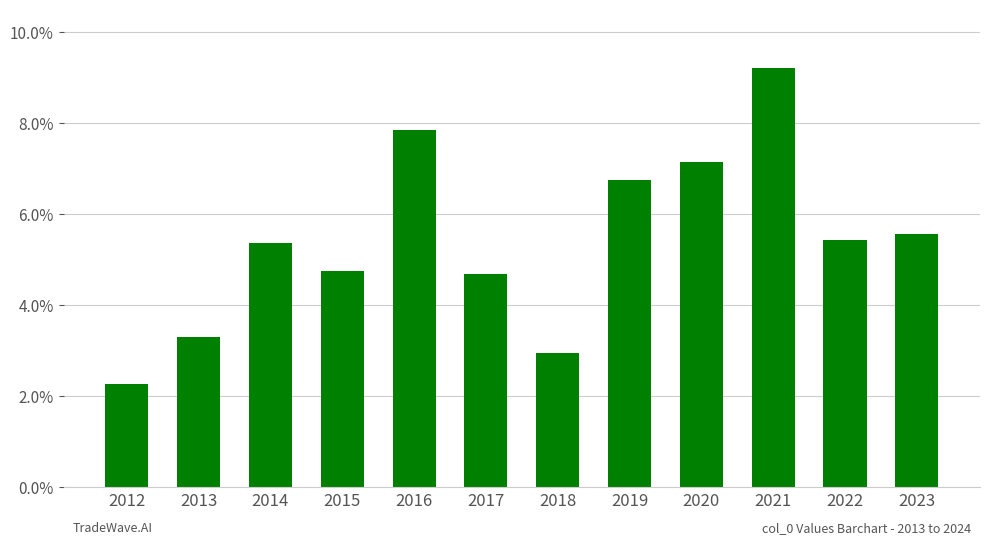

How many bars are there in total?

12